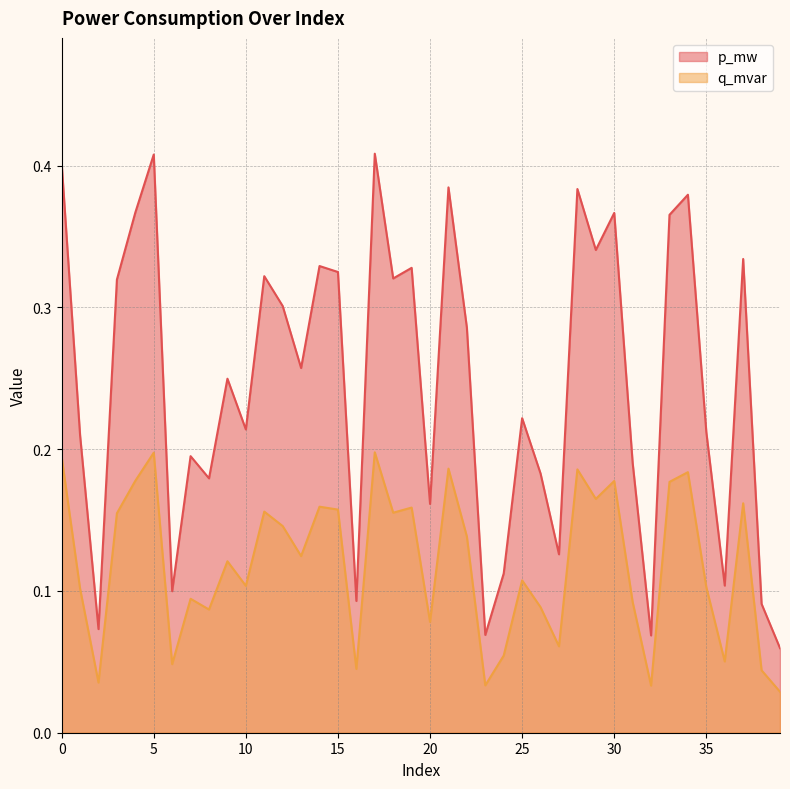

At which category does p_mw reach its first local valley?

2